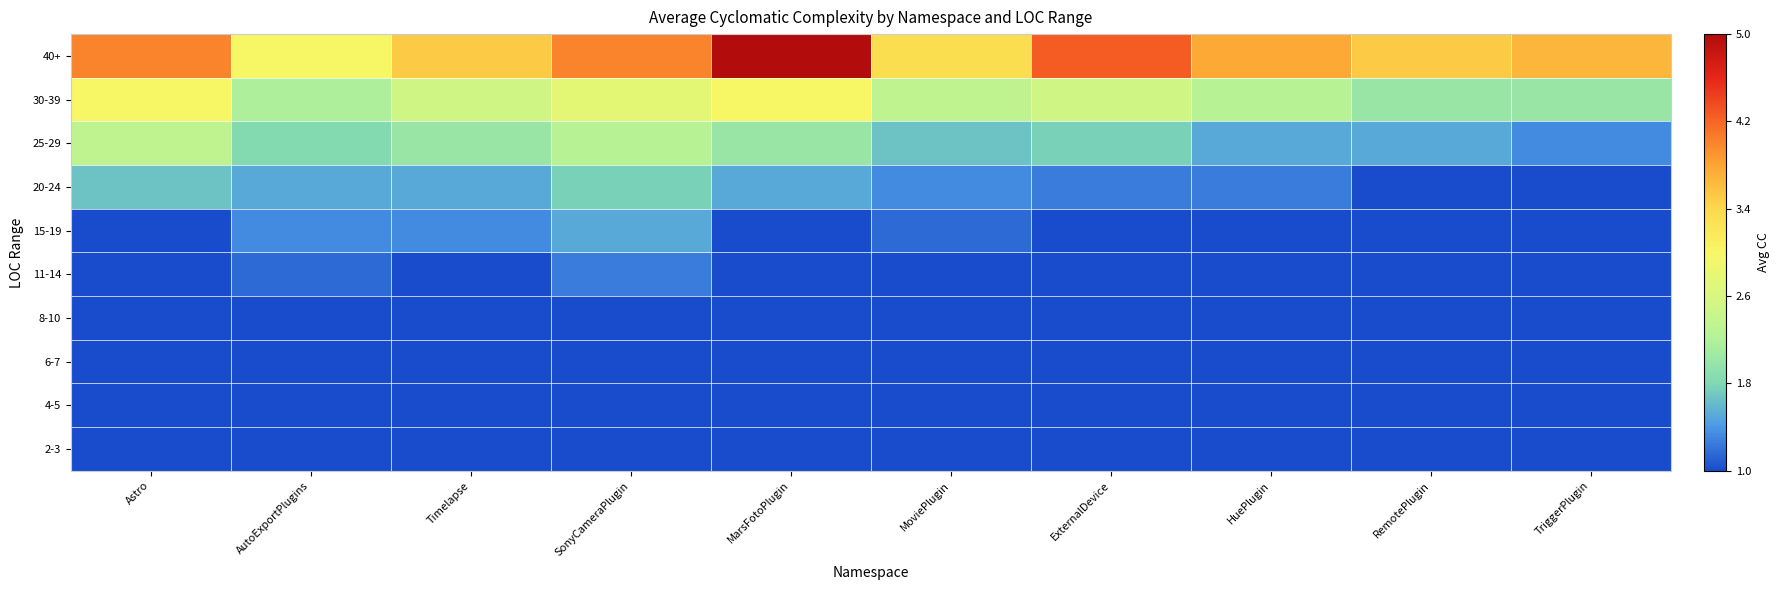

Reading left to right, transcribe all the data shown in this chart.

2-3: Astro=1.0	AutoExportPlugins=1.0	Timelapse=1.0	SonyCameraPlugin=1.0	MarsFotoPlugin=1.0	MoviePlugin=1.0	ExternalDevice=1.0	HuePlugin=1.0	RemotePlugin=1.0	TriggerPlugin=1.0
4-5: Astro=1.0	AutoExportPlugins=1.0	Timelapse=1.0	SonyCameraPlugin=1.0	MarsFotoPlugin=1.0	MoviePlugin=1.0	ExternalDevice=1.0	HuePlugin=1.0	RemotePlugin=1.0	TriggerPlugin=1.0
6-7: Astro=1.0	AutoExportPlugins=1.0	Timelapse=1.0	SonyCameraPlugin=1.0	MarsFotoPlugin=1.0	MoviePlugin=1.0	ExternalDevice=1.0	HuePlugin=1.0	RemotePlugin=1.0	TriggerPlugin=1.0
8-10: Astro=1.0	AutoExportPlugins=1.0	Timelapse=1.0	SonyCameraPlugin=1.0	MarsFotoPlugin=1.0	MoviePlugin=1.0	ExternalDevice=1.0	HuePlugin=1.0	RemotePlugin=1.0	TriggerPlugin=1.0
11-14: Astro=1.0	AutoExportPlugins=1.2	Timelapse=1.0	SonyCameraPlugin=1.2	MarsFotoPlugin=1.0	MoviePlugin=1.0	ExternalDevice=1.0	HuePlugin=1.0	RemotePlugin=1.0	TriggerPlugin=1.0
15-19: Astro=1.0	AutoExportPlugins=1.3	Timelapse=1.3	SonyCameraPlugin=1.5	MarsFotoPlugin=1.0	MoviePlugin=1.2	ExternalDevice=1.0	HuePlugin=1.0	RemotePlugin=1.0	TriggerPlugin=1.0
20-24: Astro=1.7	AutoExportPlugins=1.5	Timelapse=1.5	SonyCameraPlugin=1.8	MarsFotoPlugin=1.5	MoviePlugin=1.3	ExternalDevice=1.2	HuePlugin=1.2	RemotePlugin=1.0	TriggerPlugin=1.0
25-29: Astro=2.3	AutoExportPlugins=1.8	Timelapse=2.0	SonyCameraPlugin=2.2	MarsFotoPlugin=2.0	MoviePlugin=1.7	ExternalDevice=1.8	HuePlugin=1.5	RemotePlugin=1.5	TriggerPlugin=1.3
30-39: Astro=3.0	AutoExportPlugins=2.2	Timelapse=2.5	SonyCameraPlugin=2.8	MarsFotoPlugin=3.0	MoviePlugin=2.3	ExternalDevice=2.5	HuePlugin=2.2	RemotePlugin=2.0	TriggerPlugin=2.0
40+: Astro=4.0	AutoExportPlugins=3.0	Timelapse=3.5	SonyCameraPlugin=4.0	MarsFotoPlugin=5.0	MoviePlugin=3.3	ExternalDevice=4.2	HuePlugin=3.8	RemotePlugin=3.5	TriggerPlugin=3.7